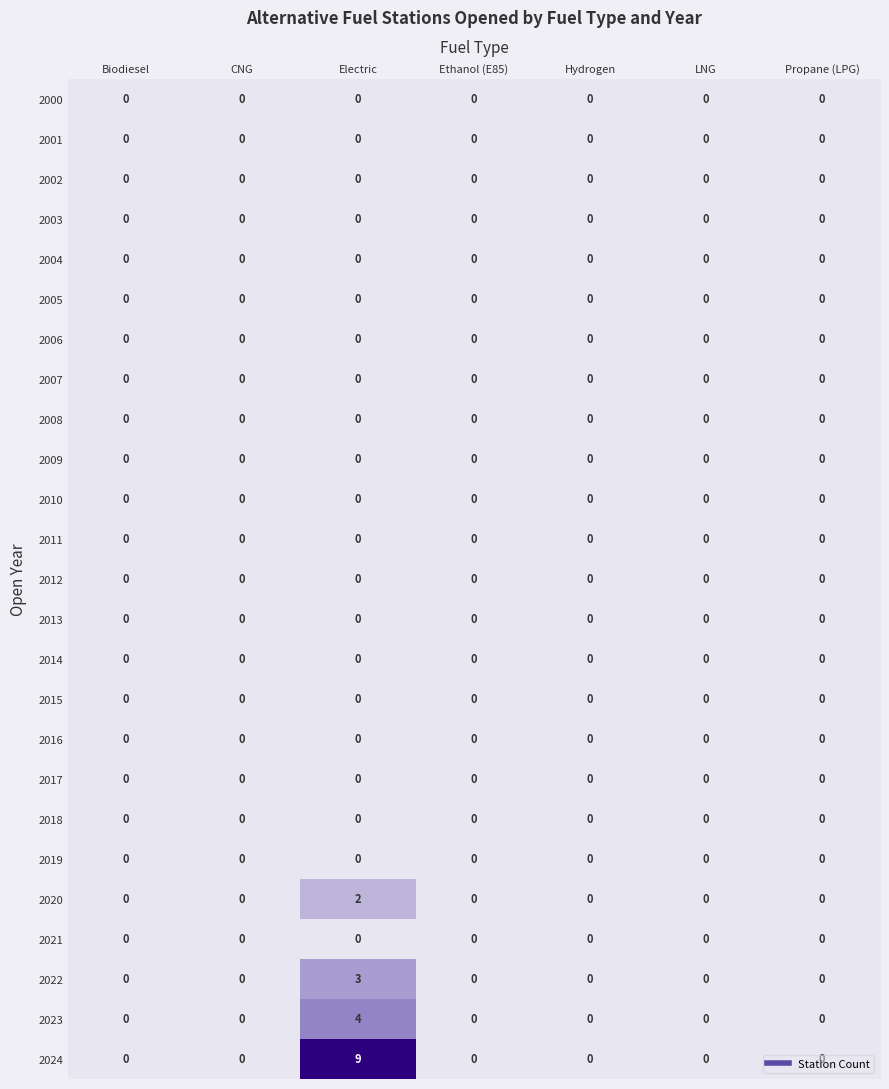

At how many categories does at least one series exceed 7?

1